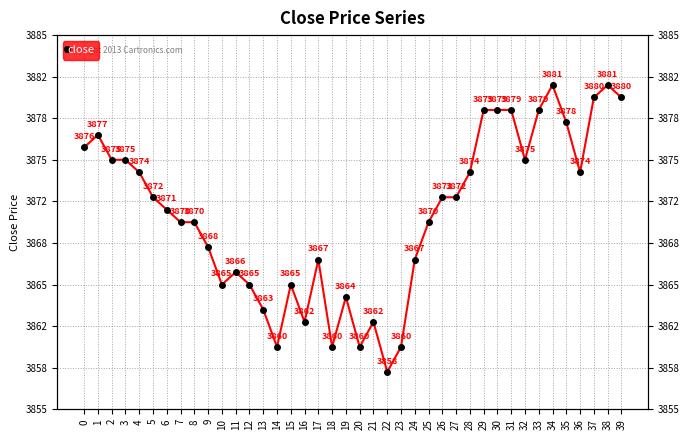

Where is the first local minimum?

10